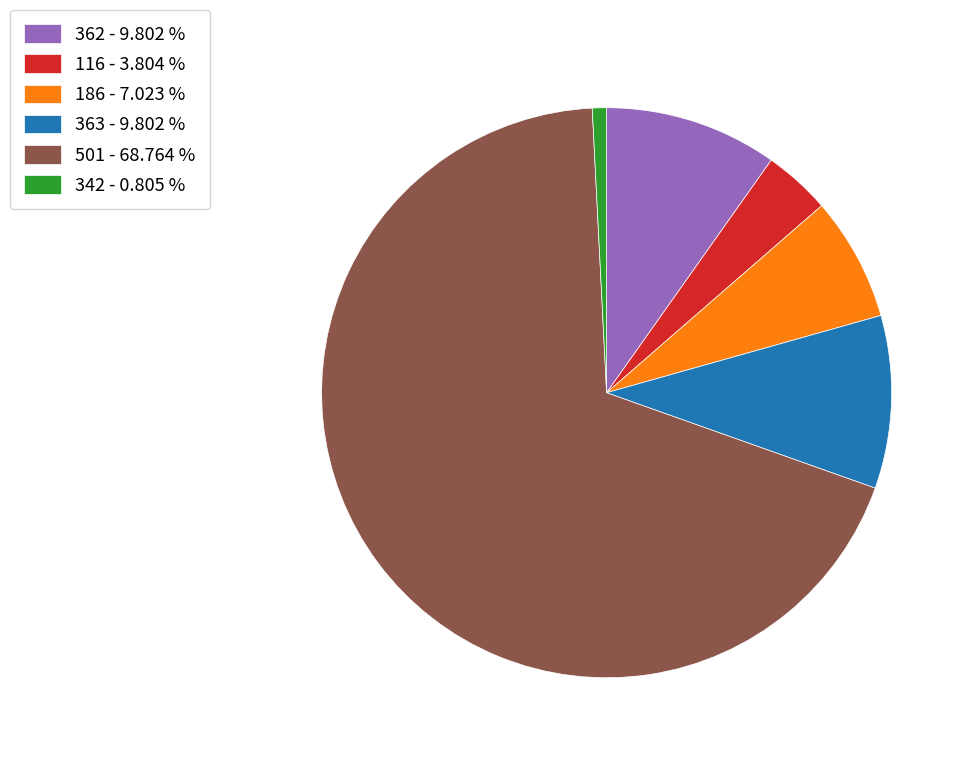

Is there any slice that represents more than half of the pie?

Yes